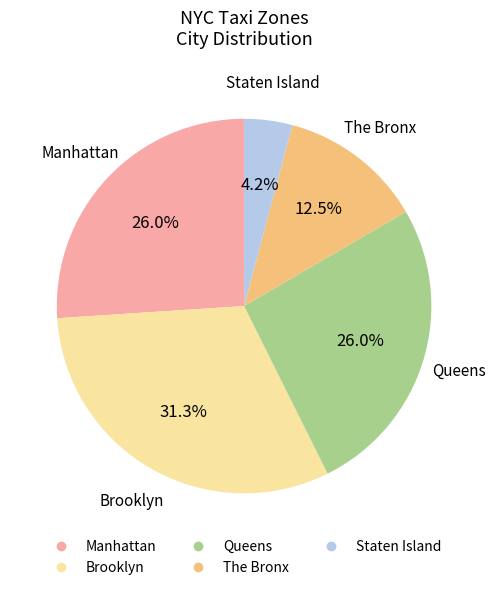

True or false: The Bronx accounts for 20% of the total.

False